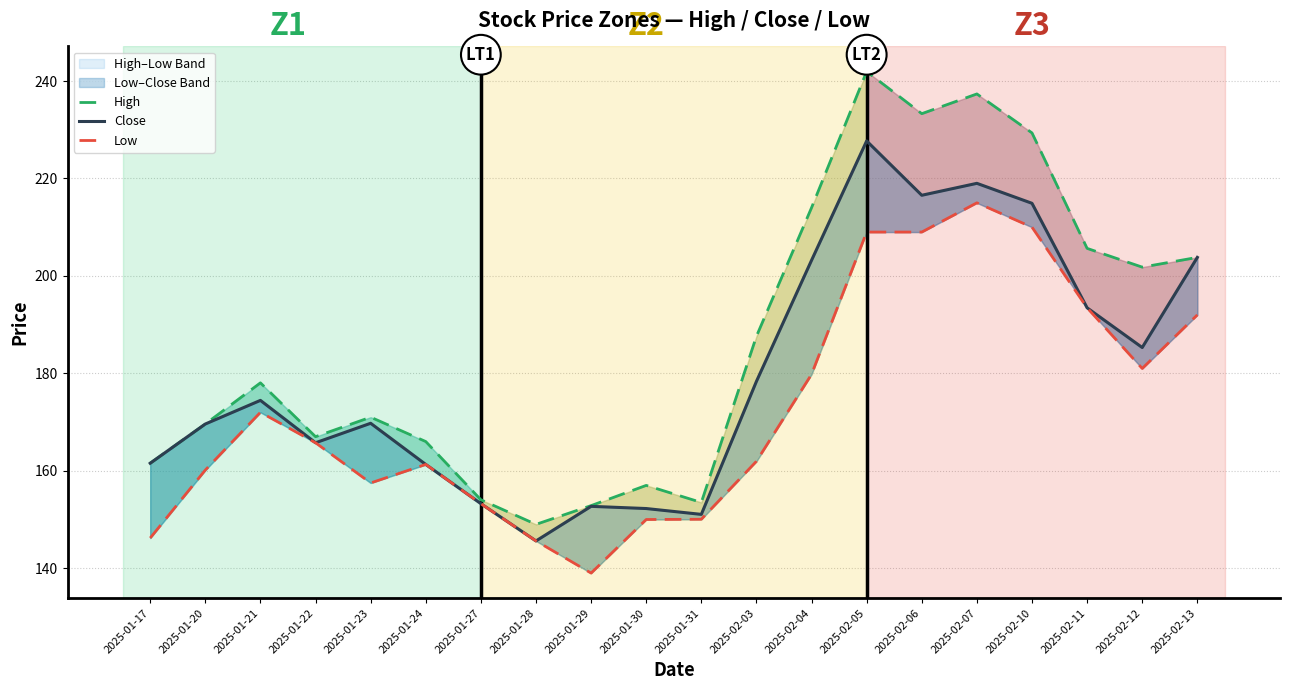

At which label is Low closest to 177?

2025-02-04